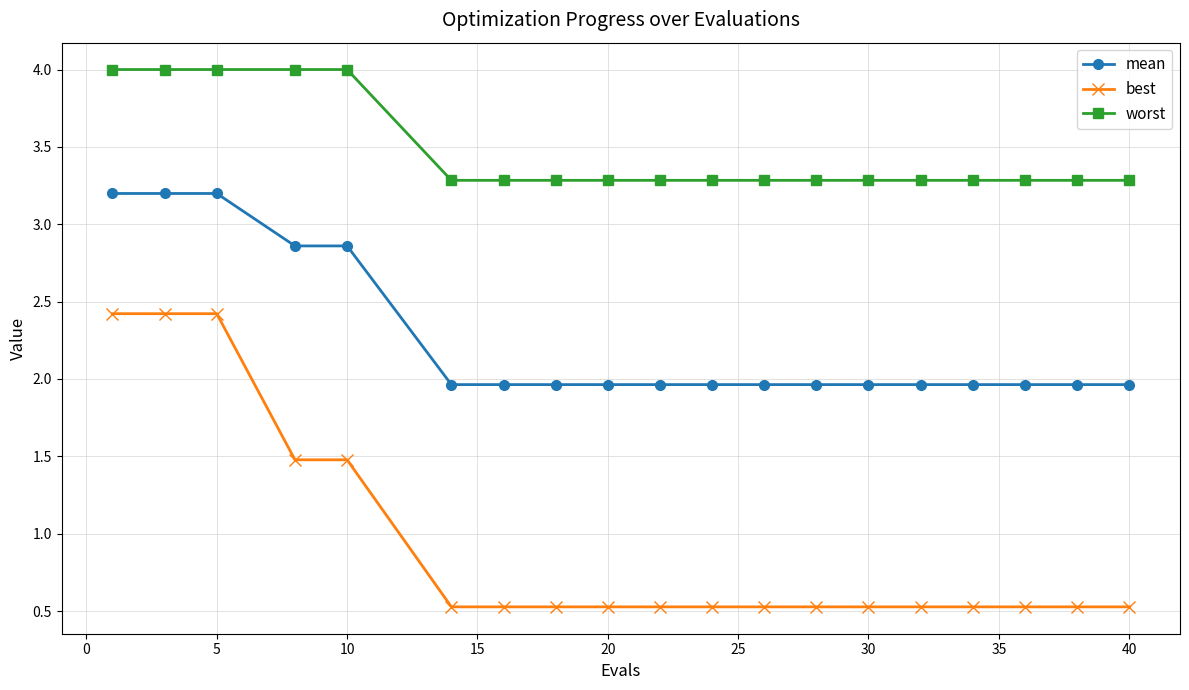

List the series in order of their overall mean, highest first.

worst, mean, best